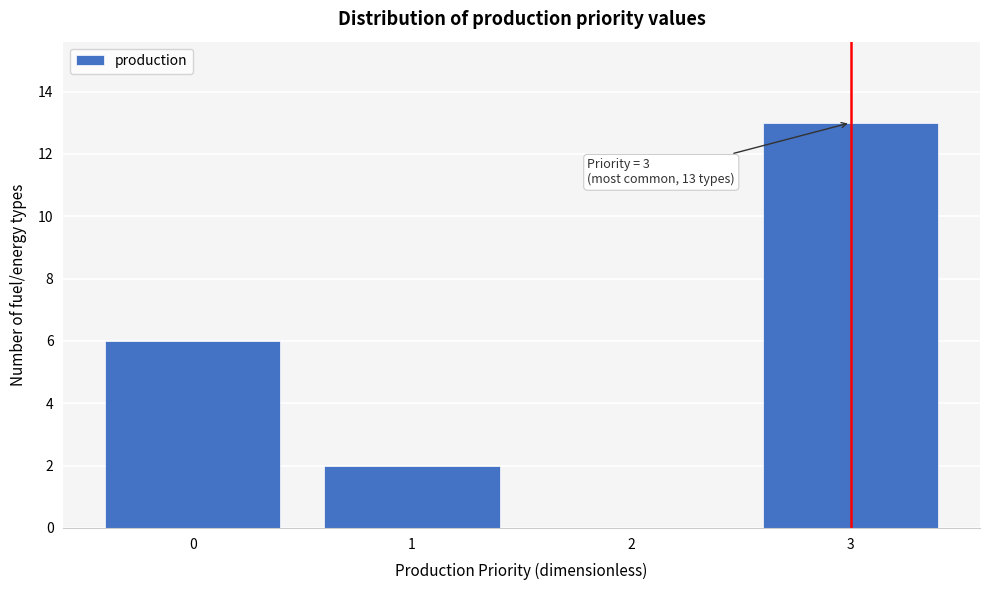

Which range on the x-axis has the tallest bar?

2.5 to 3.5